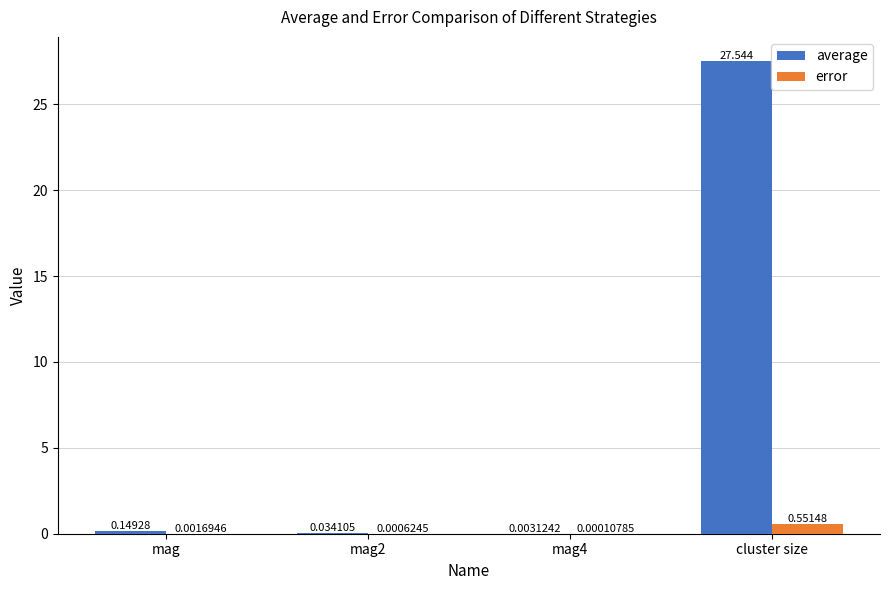

How many distinct data groups are displayed?

2